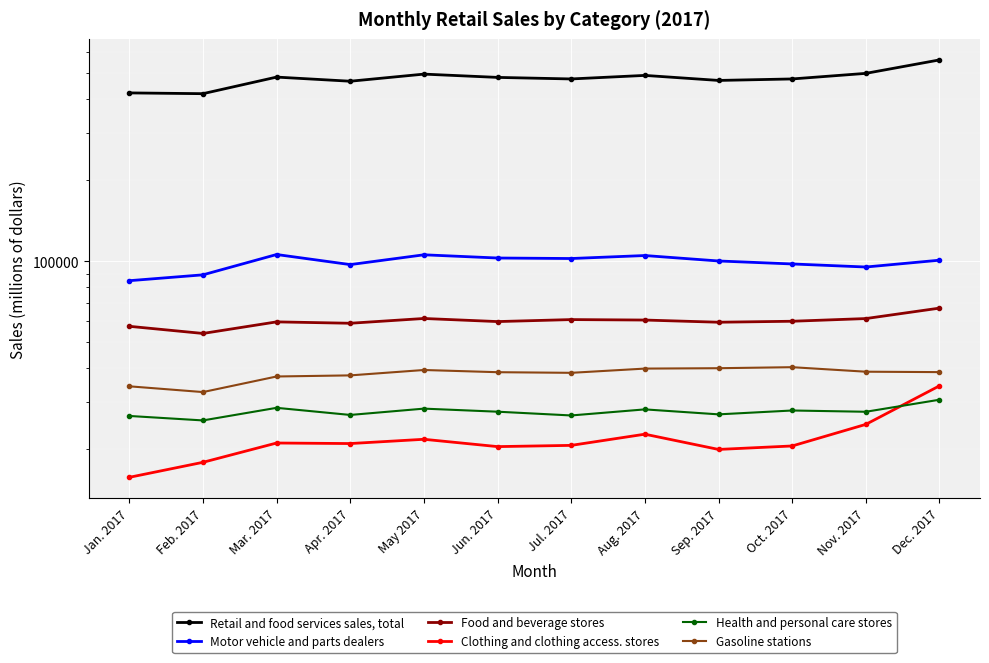

The Health and personal care stores series shows 25565 at Feb. 2017. True or false?

True